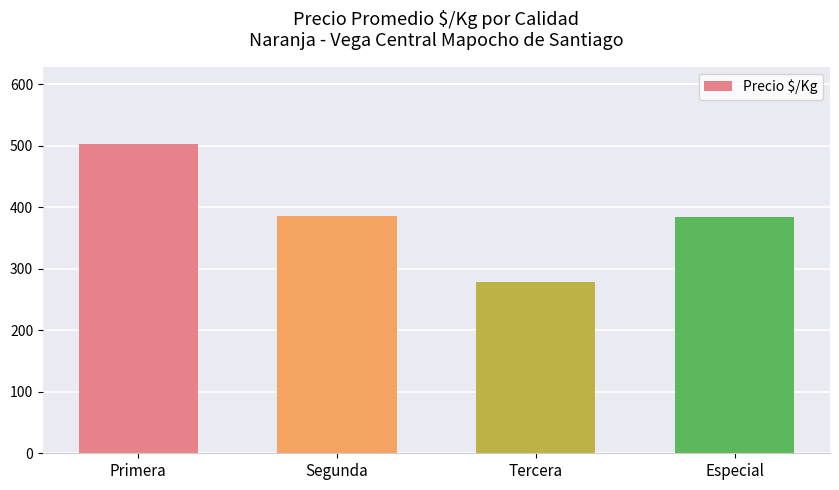

Which label corresponds to the smallest value in the chart?

Tercera